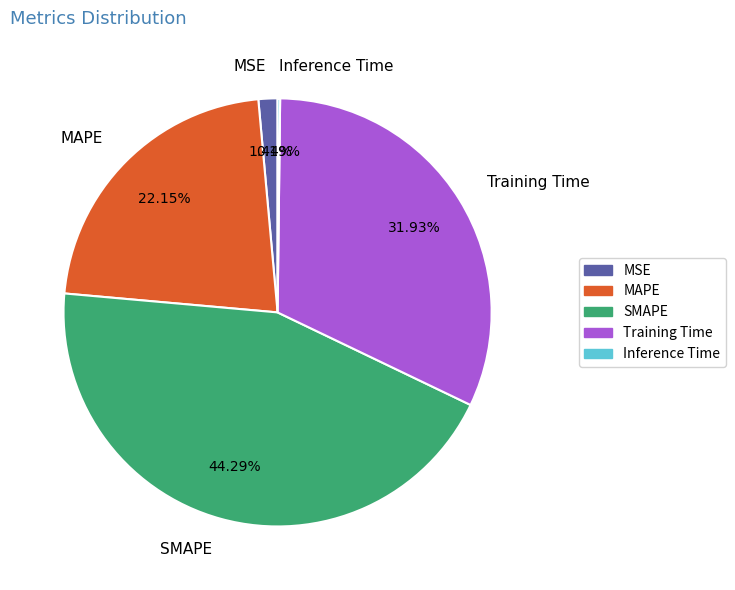

What is the largest slice in the pie chart?

SMAPE